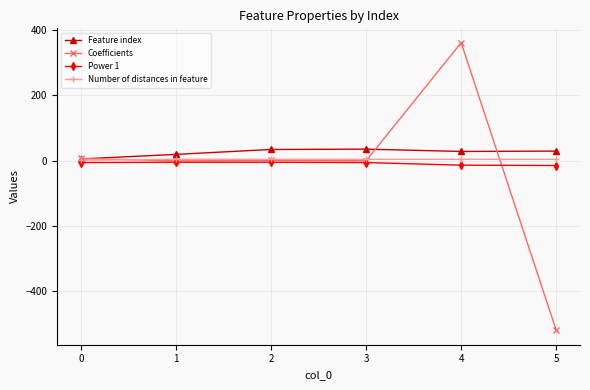

Which series has the largest total across all categories?

Feature index